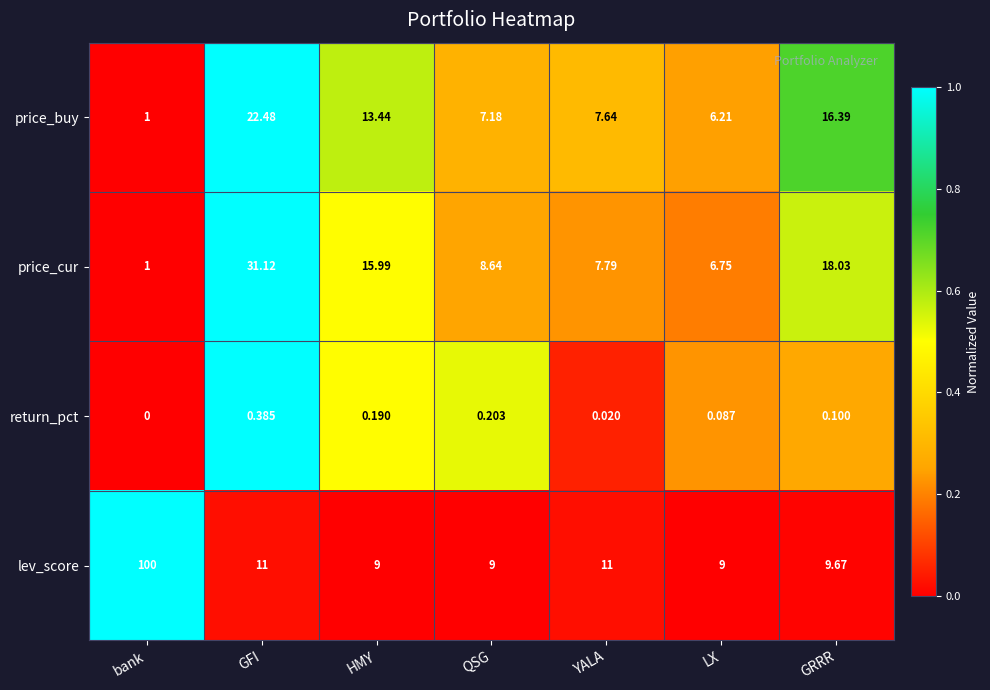

At which label does price_cur reach its peak?

GFI